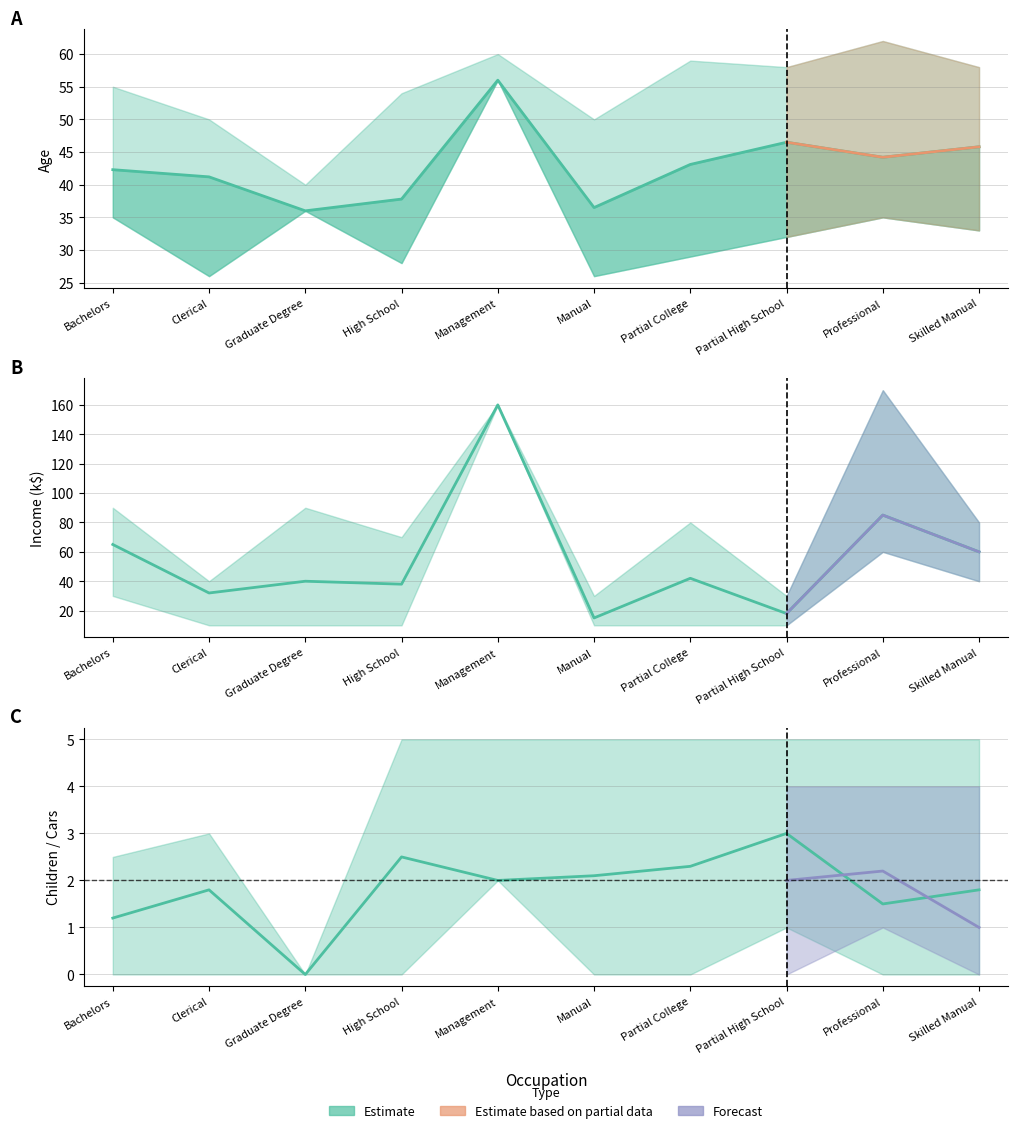

Which series has the largest total across all categories?

Income_k